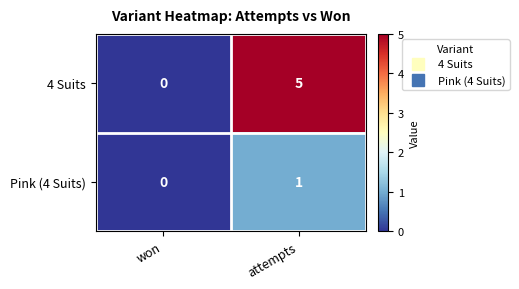

What is the difference between the maximum and minimum values in the 4 Suits series?

5